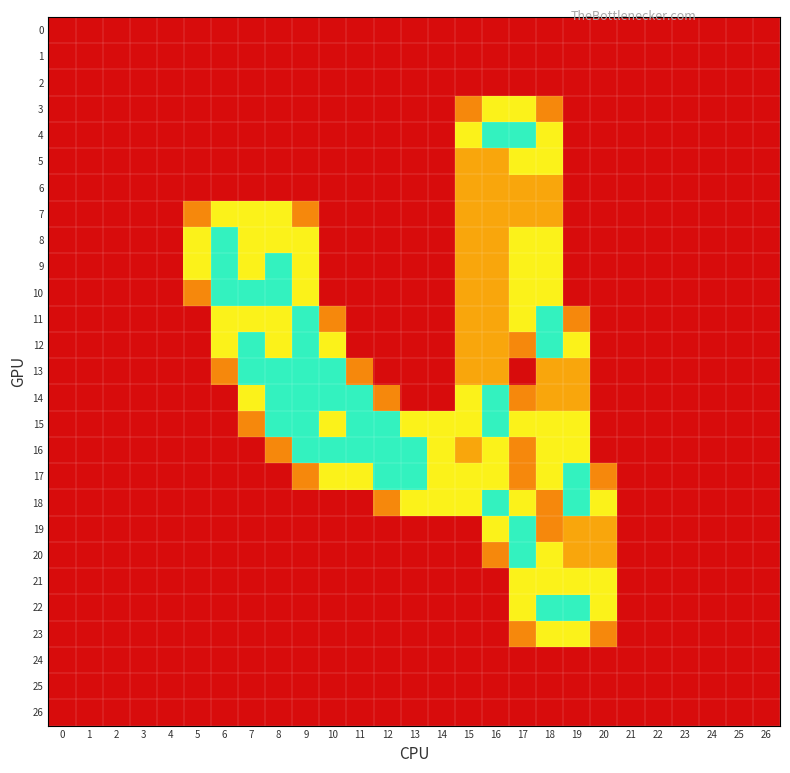

List the series in order of their peak value, highest first.

4, 8, 9, 10, 11, 12, 13, 14, 15, 16, 17, 18, 19, 20, 22, 3, 5, 7, 21, 23, 6, 0, 1, 2, 24, 25, 26